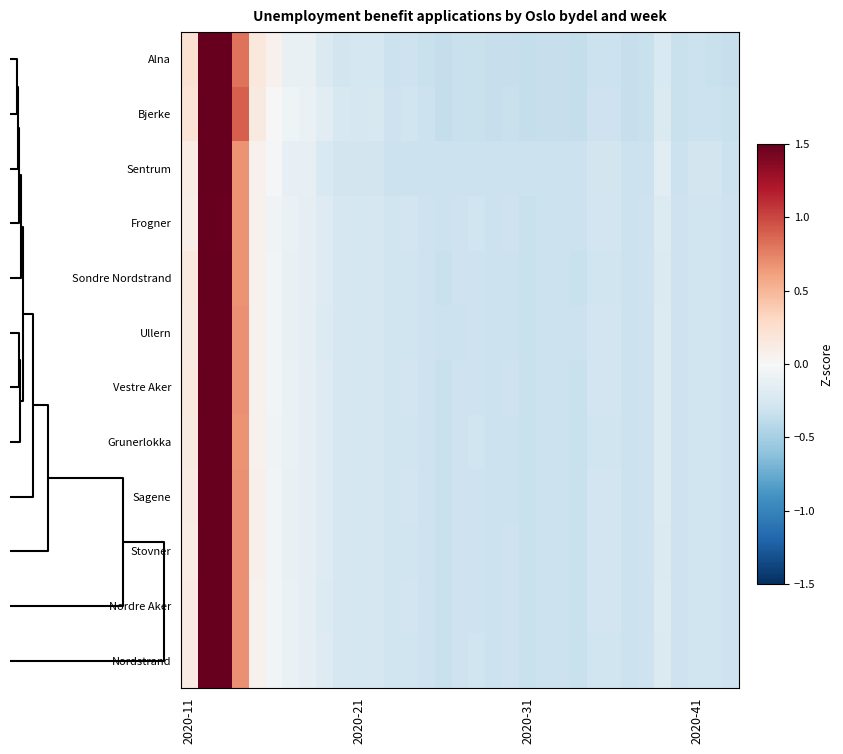

Reading right to left, what are all the values shown in this chart?

Alna: -0.3	-0.3	-0.3	-0.3	-0.2	-0.3	-0.3	-0.3	-0.3	-0.4	-0.3	-0.3	-0.4	-0.3	-0.3	-0.3	-0.3	-0.4	-0.3	-0.3	-0.3	-0.3	-0.3	-0.3	-0.2	-0.1	-0.1	0.1	0.2	0.8	1.8	5.1	0.2
Bjerke: -0.3	-0.3	-0.3	-0.3	-0.2	-0.3	-0.3	-0.3	-0.3	-0.4	-0.3	-0.3	-0.4	-0.3	-0.3	-0.3	-0.3	-0.4	-0.3	-0.3	-0.3	-0.2	-0.3	-0.2	-0.2	-0.1	-0.1	-0.0	0.1	0.9	1.5	5.2	0.2
Sentrum: -0.3	-0.3	-0.3	-0.3	-0.2	-0.3	-0.3	-0.3	-0.3	-0.3	-0.3	-0.3	-0.3	-0.3	-0.3	-0.3	-0.3	-0.3	-0.3	-0.3	-0.3	-0.3	-0.3	-0.3	-0.2	-0.1	-0.1	-0.0	0.1	0.7	1.5	5.3	0.1
Frogner: -0.3	-0.3	-0.3	-0.3	-0.2	-0.3	-0.3	-0.3	-0.3	-0.3	-0.3	-0.3	-0.3	-0.3	-0.3	-0.3	-0.3	-0.3	-0.3	-0.3	-0.3	-0.2	-0.3	-0.2	-0.2	-0.1	-0.1	-0.0	0.1	0.7	1.5	5.3	0.1
Sondre Nordstrand: -0.3	-0.3	-0.3	-0.3	-0.2	-0.3	-0.3	-0.3	-0.3	-0.3	-0.3	-0.3	-0.3	-0.3	-0.3	-0.3	-0.3	-0.3	-0.3	-0.3	-0.3	-0.3	-0.3	-0.3	-0.2	-0.1	-0.1	-0.0	0.1	0.7	1.5	5.3	0.1
Ullern: -0.3	-0.3	-0.3	-0.3	-0.2	-0.3	-0.3	-0.3	-0.3	-0.3	-0.3	-0.3	-0.3	-0.3	-0.3	-0.3	-0.3	-0.3	-0.3	-0.3	-0.3	-0.3	-0.3	-0.3	-0.2	-0.1	-0.1	-0.0	0.1	0.7	1.5	5.3	0.1
Vestre Aker: -0.3	-0.3	-0.3	-0.3	-0.2	-0.3	-0.3	-0.3	-0.3	-0.3	-0.3	-0.3	-0.3	-0.3	-0.3	-0.3	-0.3	-0.3	-0.3	-0.3	-0.3	-0.3	-0.3	-0.3	-0.2	-0.1	-0.1	-0.0	0.1	0.7	1.5	5.3	0.1
Grunerlokka: -0.3	-0.3	-0.3	-0.3	-0.2	-0.3	-0.3	-0.3	-0.3	-0.3	-0.3	-0.3	-0.3	-0.3	-0.3	-0.3	-0.3	-0.3	-0.3	-0.3	-0.3	-0.3	-0.3	-0.3	-0.2	-0.1	-0.1	-0.0	0.1	0.7	1.5	5.3	0.1
Sagene: -0.3	-0.3	-0.3	-0.3	-0.2	-0.3	-0.3	-0.3	-0.3	-0.3	-0.3	-0.3	-0.3	-0.3	-0.3	-0.3	-0.3	-0.3	-0.3	-0.3	-0.3	-0.3	-0.3	-0.3	-0.2	-0.1	-0.1	-0.0	0.1	0.7	1.5	5.3	0.1
Stovner: -0.3	-0.3	-0.3	-0.3	-0.2	-0.3	-0.3	-0.3	-0.3	-0.3	-0.3	-0.3	-0.3	-0.3	-0.3	-0.3	-0.3	-0.3	-0.3	-0.3	-0.3	-0.3	-0.3	-0.3	-0.2	-0.1	-0.1	-0.0	0.1	0.7	1.5	5.3	0.1
Nordre Aker: -0.3	-0.3	-0.3	-0.3	-0.2	-0.3	-0.3	-0.3	-0.3	-0.3	-0.3	-0.3	-0.3	-0.3	-0.3	-0.3	-0.3	-0.3	-0.3	-0.3	-0.3	-0.3	-0.3	-0.3	-0.2	-0.1	-0.1	-0.0	0.1	0.7	1.5	5.3	0.1
Nordstrand: -0.3	-0.3	-0.3	-0.3	-0.2	-0.3	-0.3	-0.3	-0.3	-0.3	-0.3	-0.3	-0.3	-0.3	-0.3	-0.3	-0.3	-0.3	-0.3	-0.3	-0.3	-0.3	-0.3	-0.3	-0.2	-0.1	-0.1	-0.0	0.1	0.7	1.5	5.3	0.1